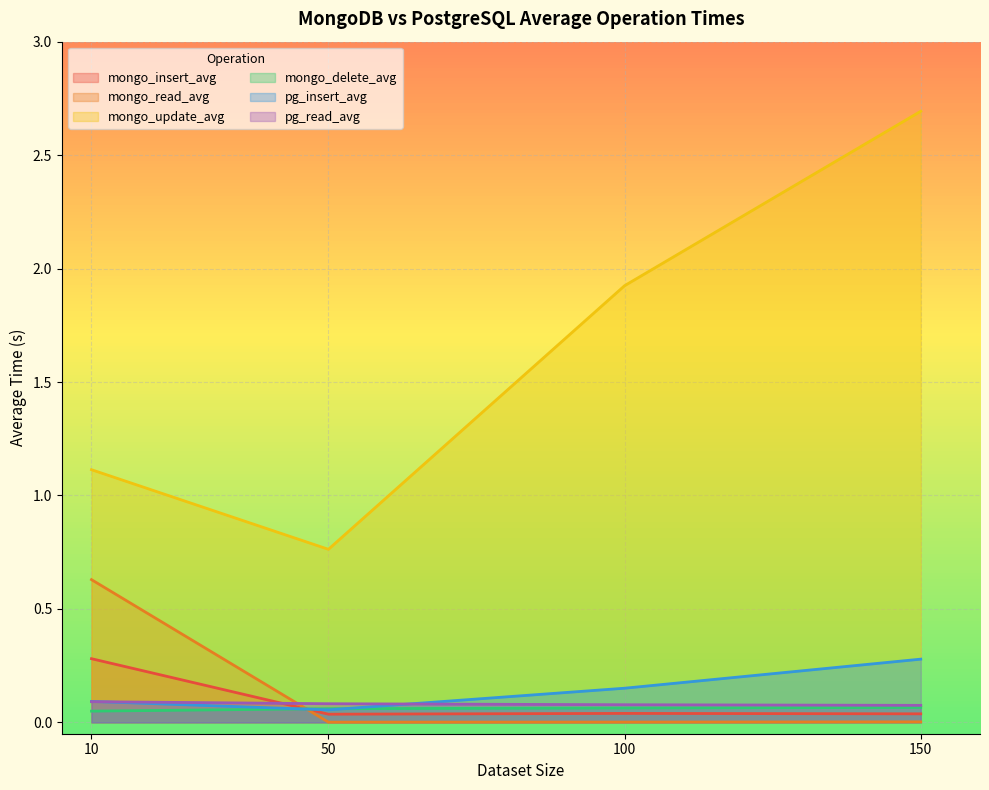

How many lines are shown in the chart?

6